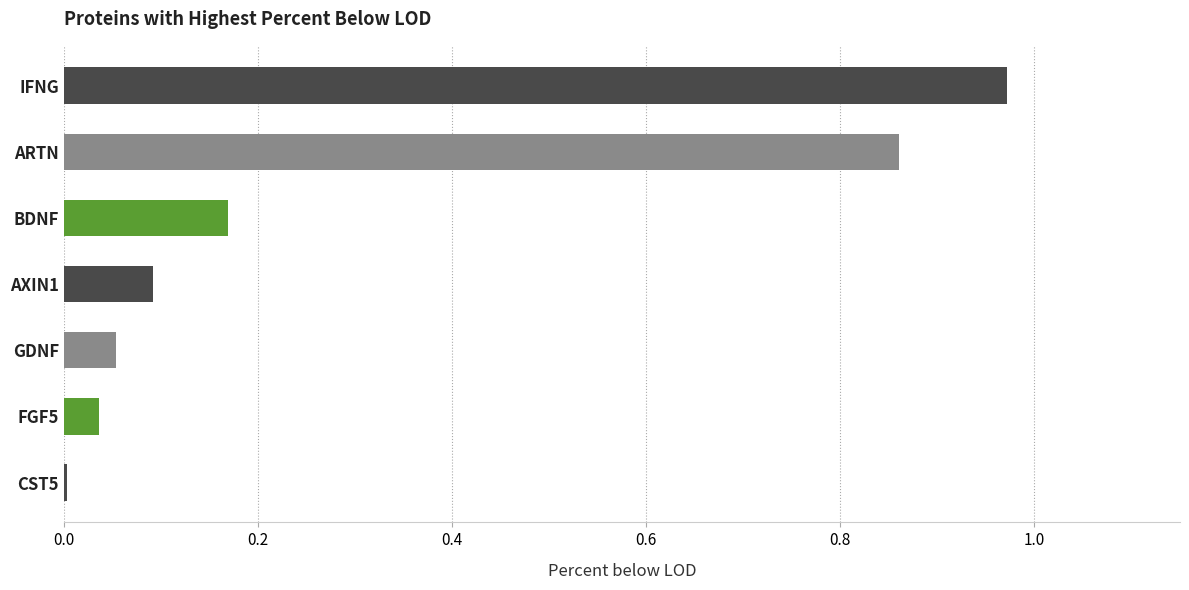

The value at AXIN1 is 0.0. True or false?

False